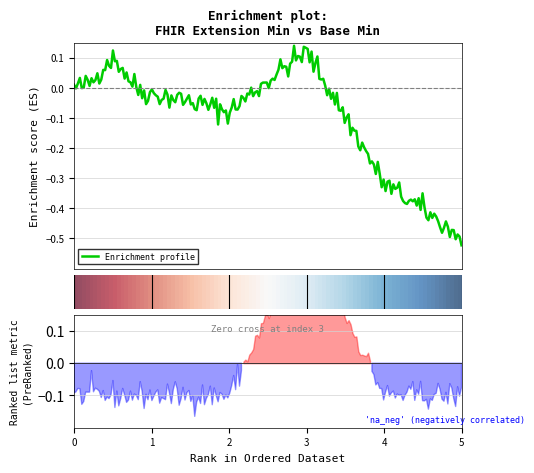

Does the chart have visible grid lines?

Yes